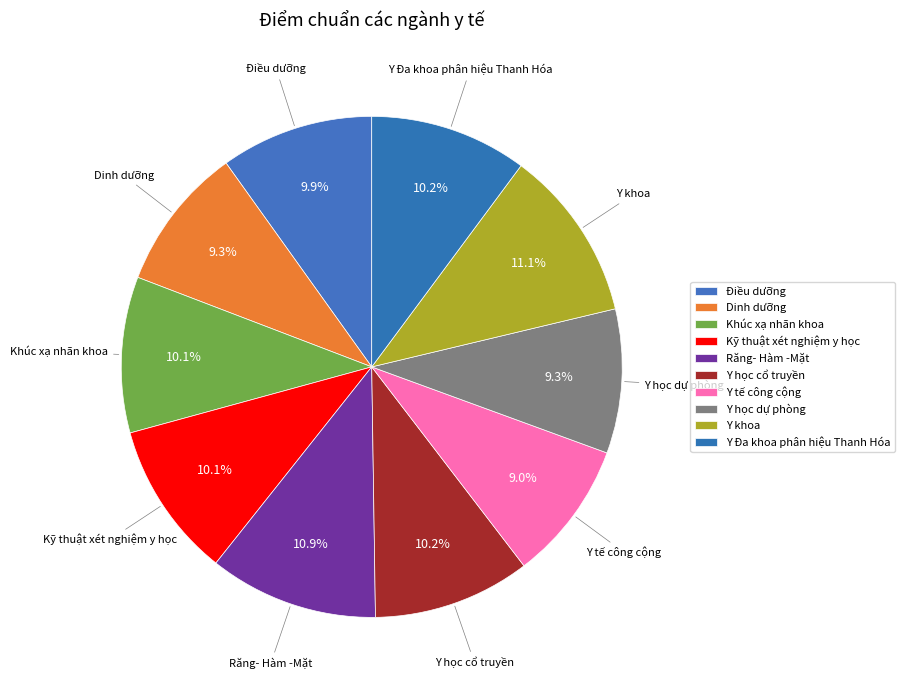

How many slices are in this pie chart?

10